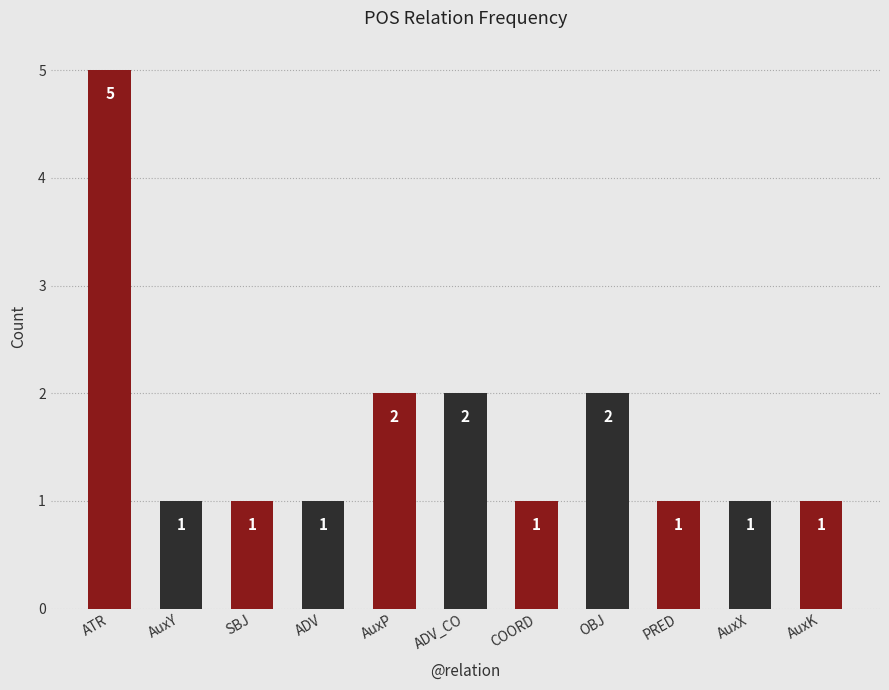

How many bars are there in total?

11